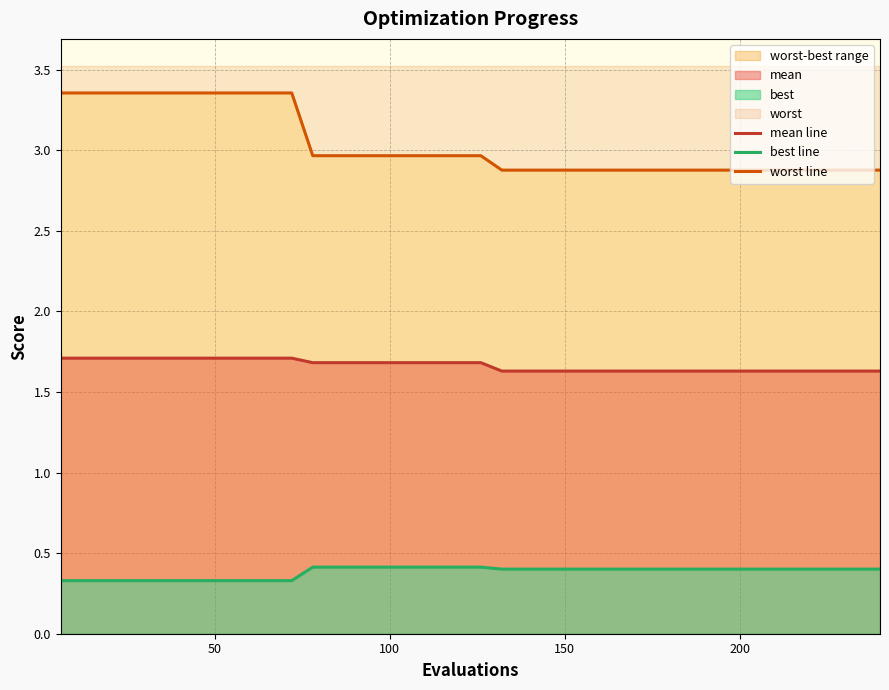

Rank the series by their maximum value, from lowest to highest.

best line, mean line, worst line